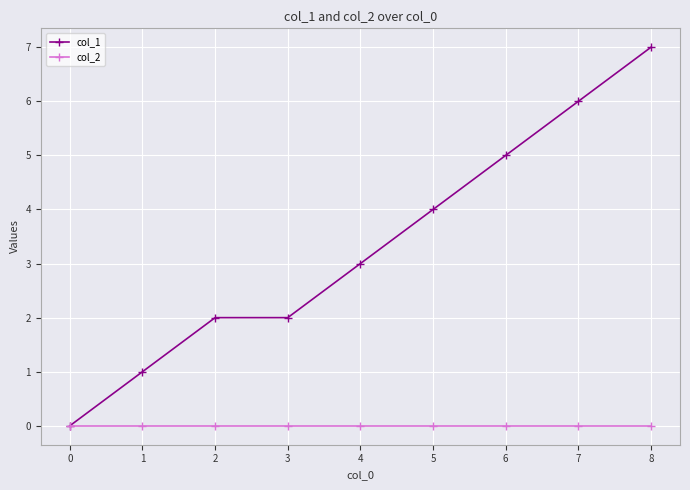

True or false: col_2 has a value of 0 at 5.

True